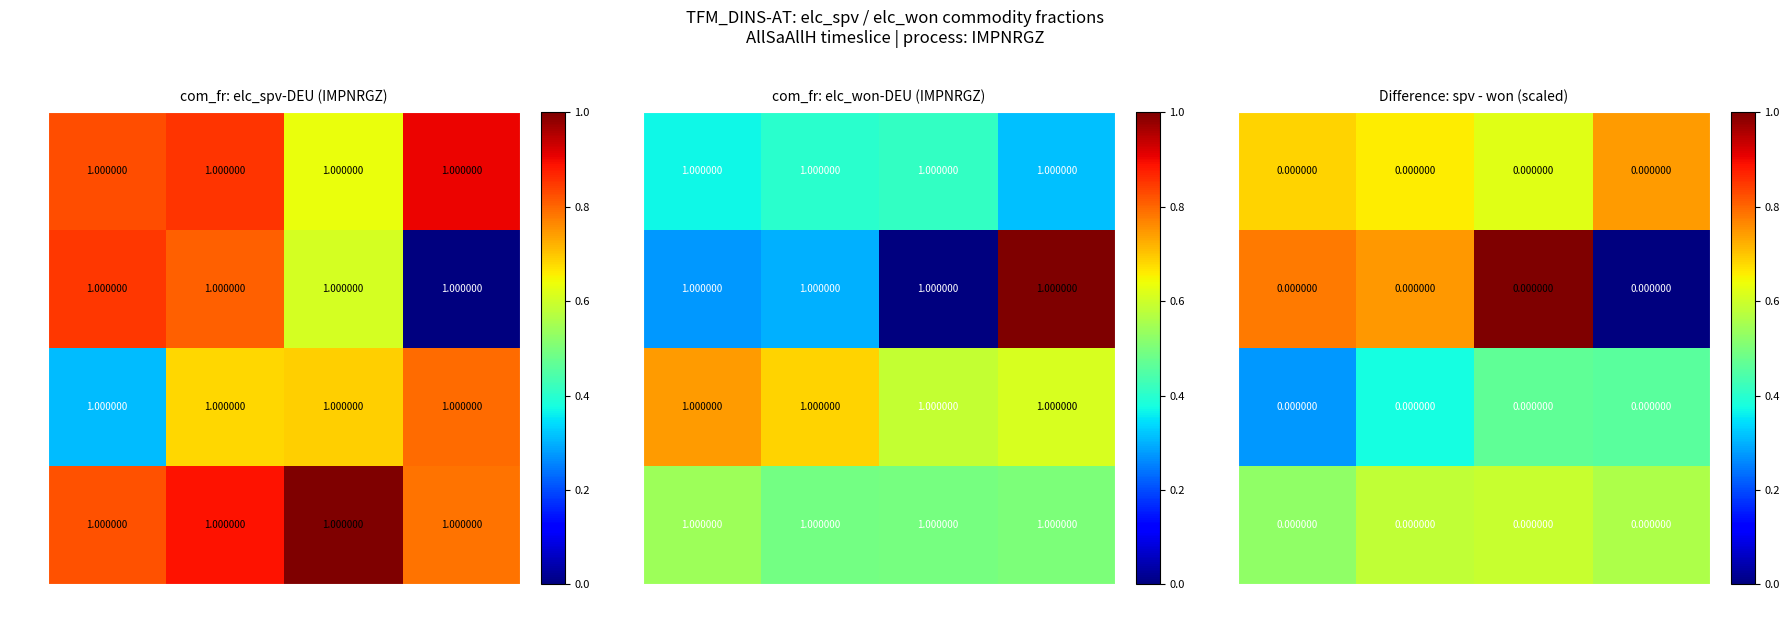

Which series has the widest spread of values?

0101